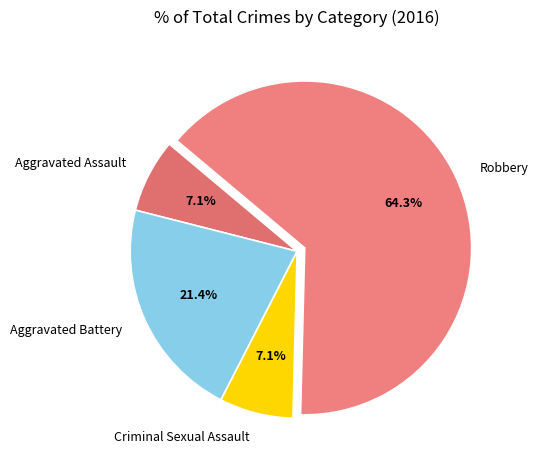

To the nearest percent, what is the difference between the Aggravated Assault and Robbery slice percentages?

57%